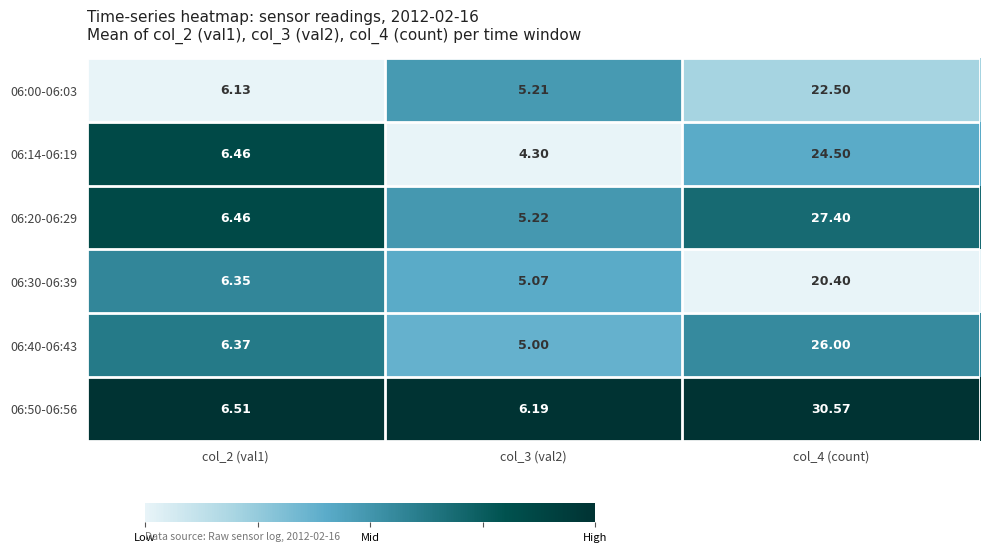

How many data points in 06:14-06:19 are less than 6?

1